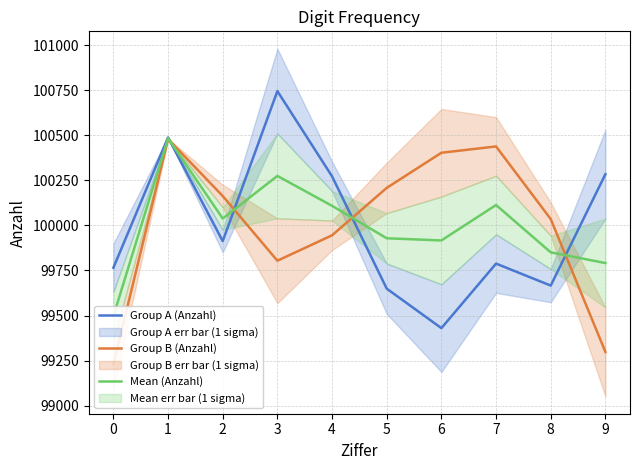

Reading left to right, transcribe all the data shown in this chart.

Group A (Anzahl): 0=99765.0	1=100488.0	2=99913.0	3=100745.0	4=100272.0	5=99649.0	6=99430.0	7=99788.0	8=99666.0	9=100284.0
Group B (Anzahl): 0=99227.0	1=100479.0	2=100163.0	3=99804.0	4=99945.0	5=100208.0	6=100403.0	7=100438.0	8=100035.0	9=99298.0
Mean (Anzahl): 0=99496.0	1=100483.5	2=100038.0	3=100274.5	4=100108.5	5=99928.5	6=99916.5	7=100113.0	8=99850.5	9=99791.0